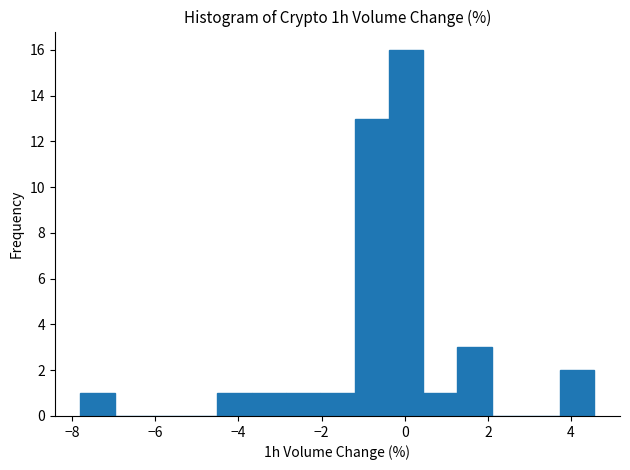

How tall is the bar that spans 0.4 to 1.2 on the x-axis? Neither the bar edges nor the heights are printed on the chart, so give them approximately, as read against the axes.

1